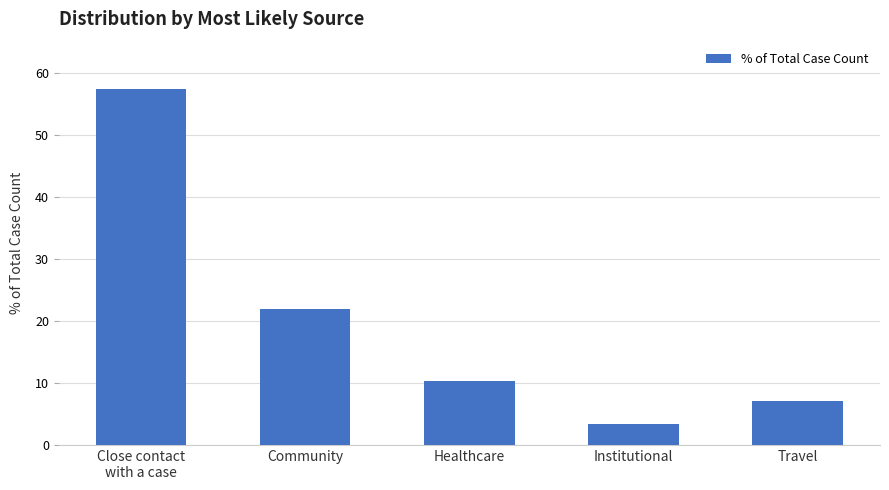

Which label corresponds to the largest value in the chart?

Close contact
with a case